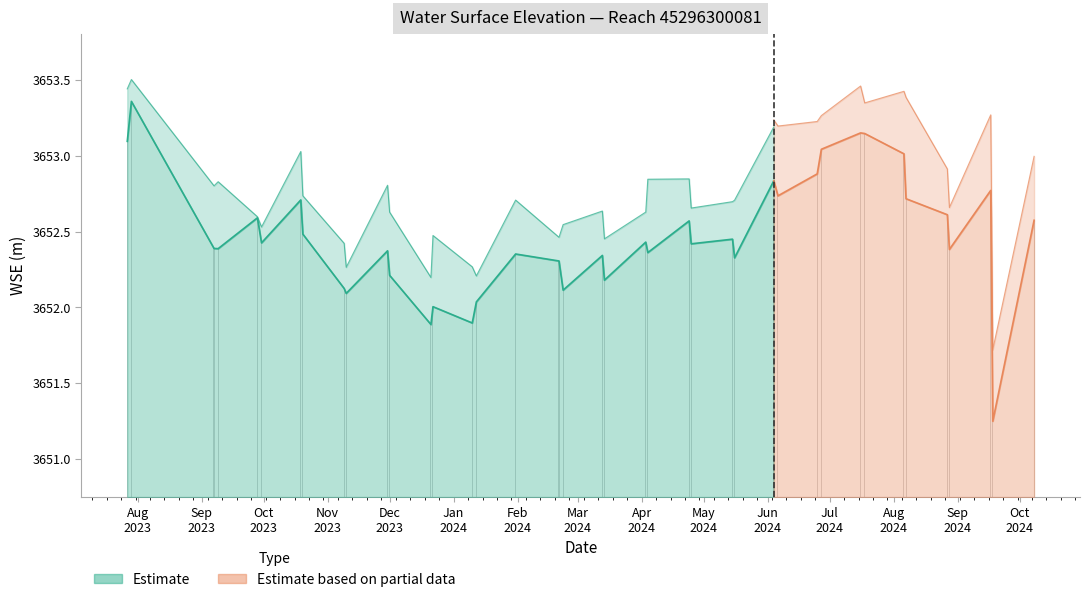

Where does the data first go above 1?

2023-07-27